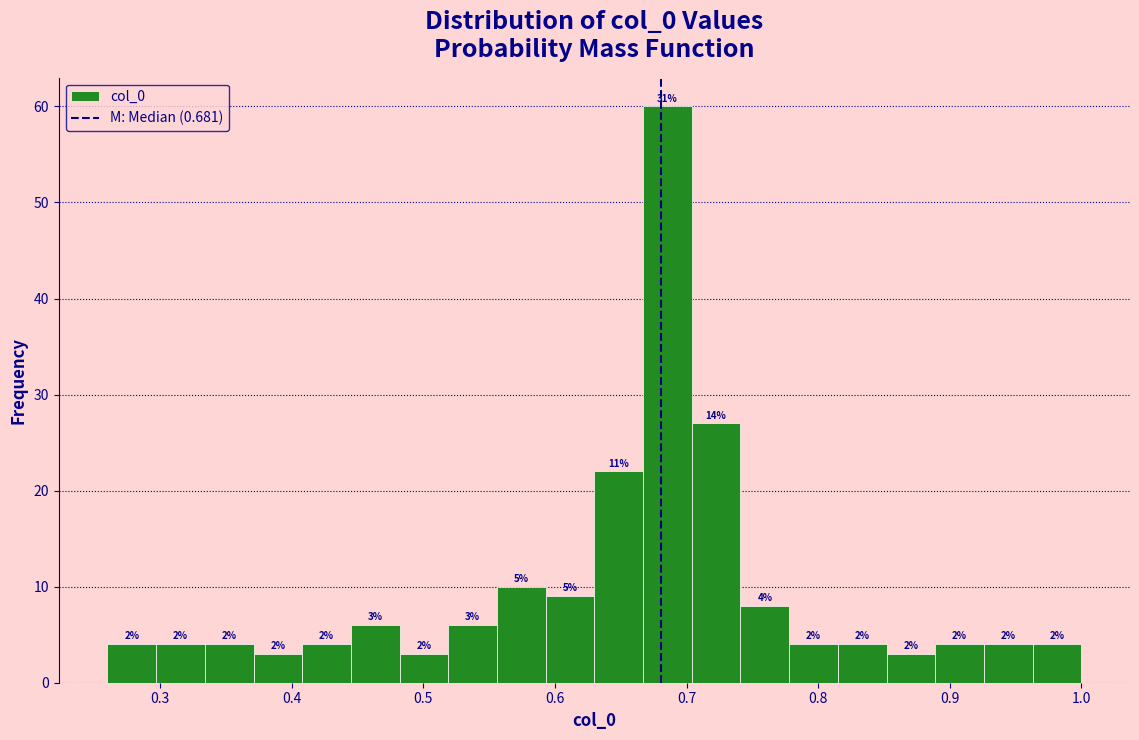

Read against the x-axis, roughly where is the centre of the tallest bar?

0.69